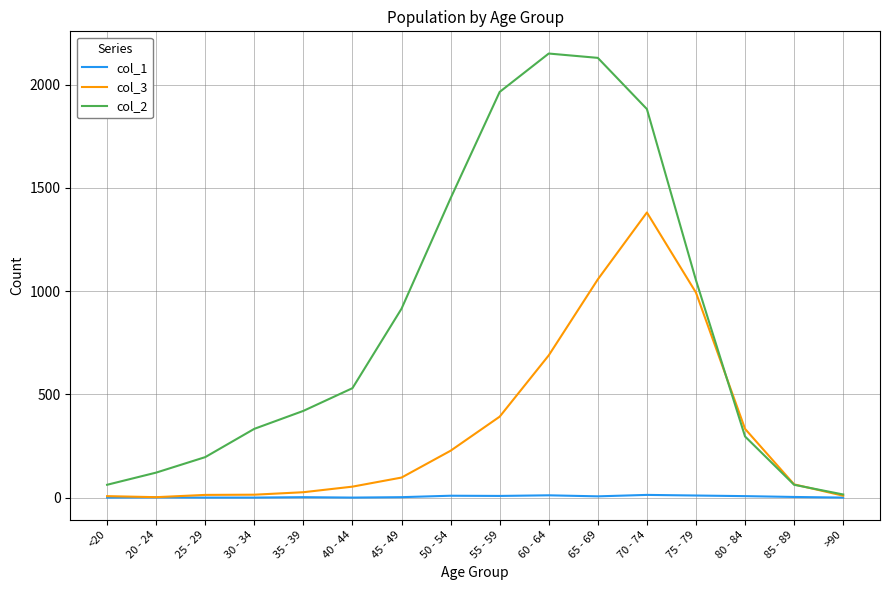

Rank the series by their average value, from highest to lowest.

col_2, col_3, col_1